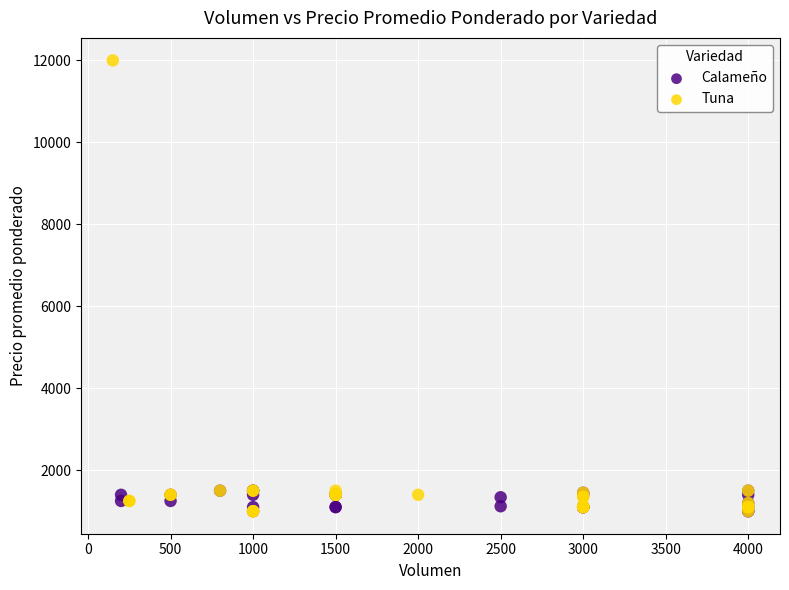

Which series has the largest Y range (max minus min)?

Tuna